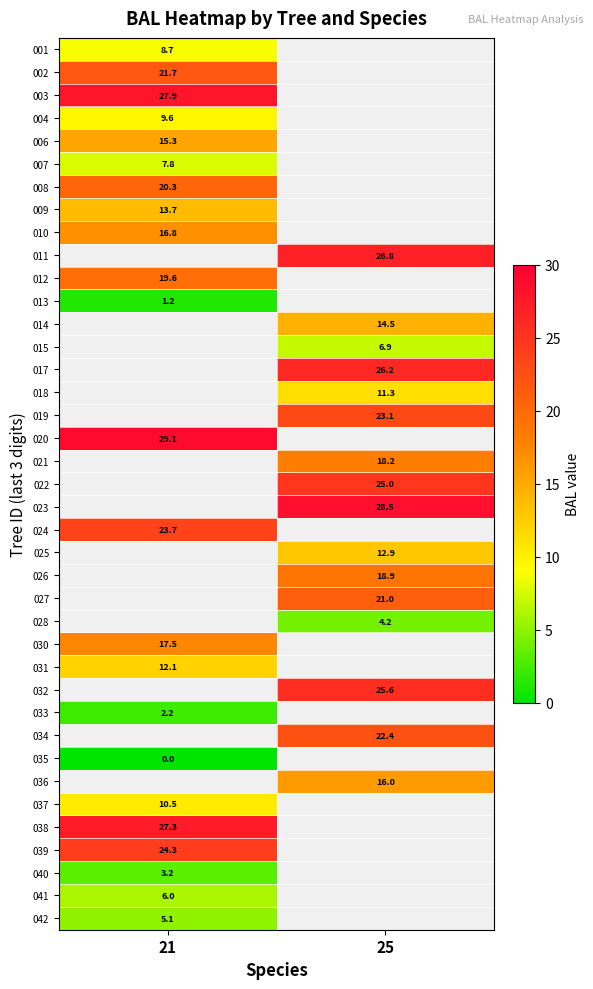

How many values in row_15 are above zero?

1